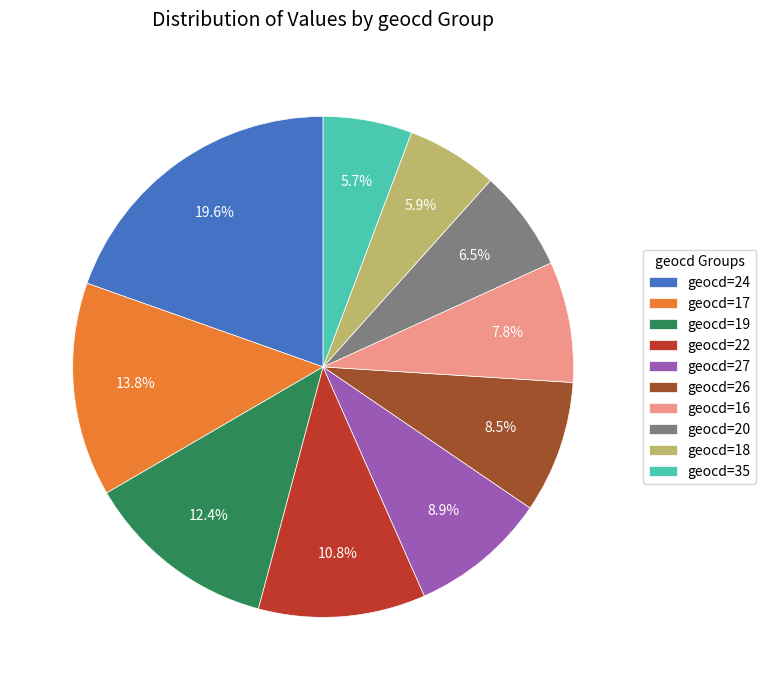

How many segments does this pie chart have?

10